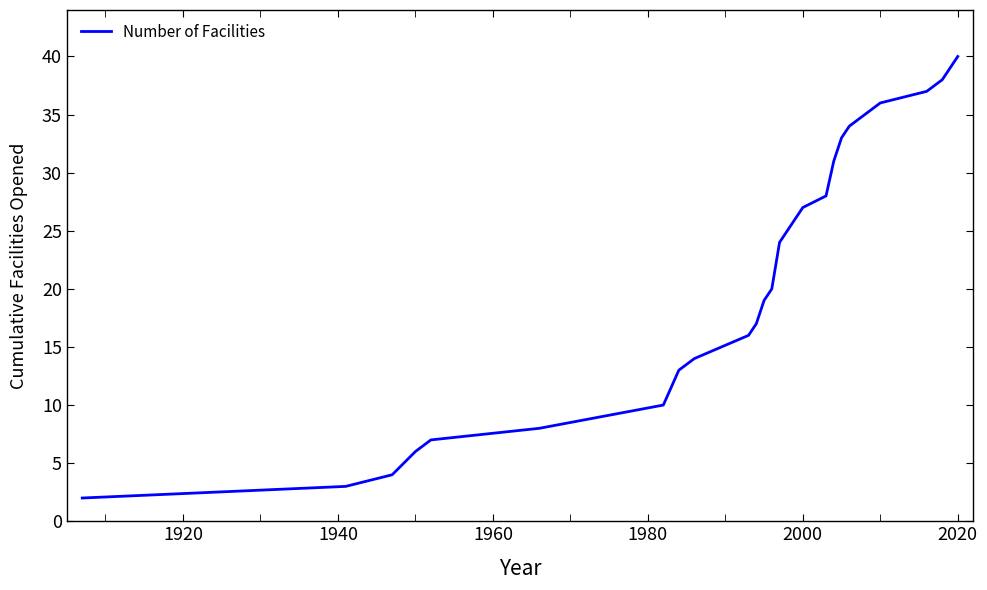

What is the difference between the maximum and minimum values?

38